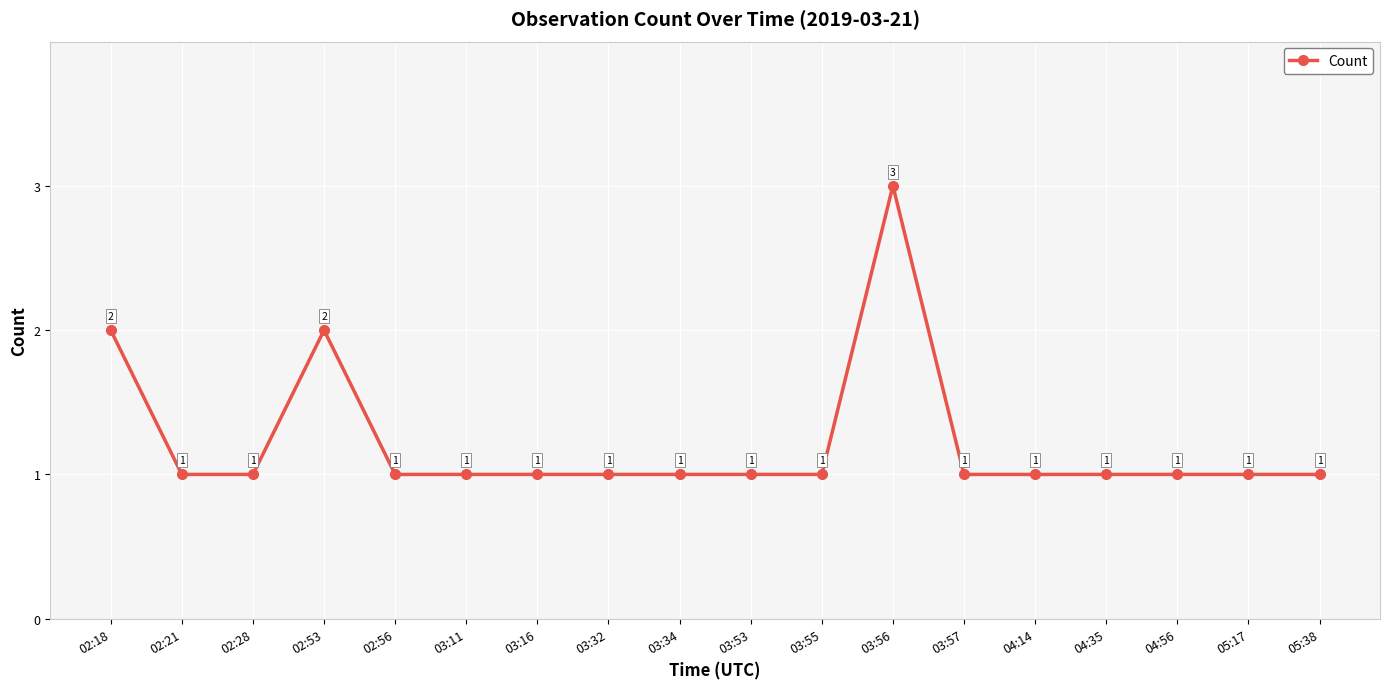

What is the greatest value displayed?

3